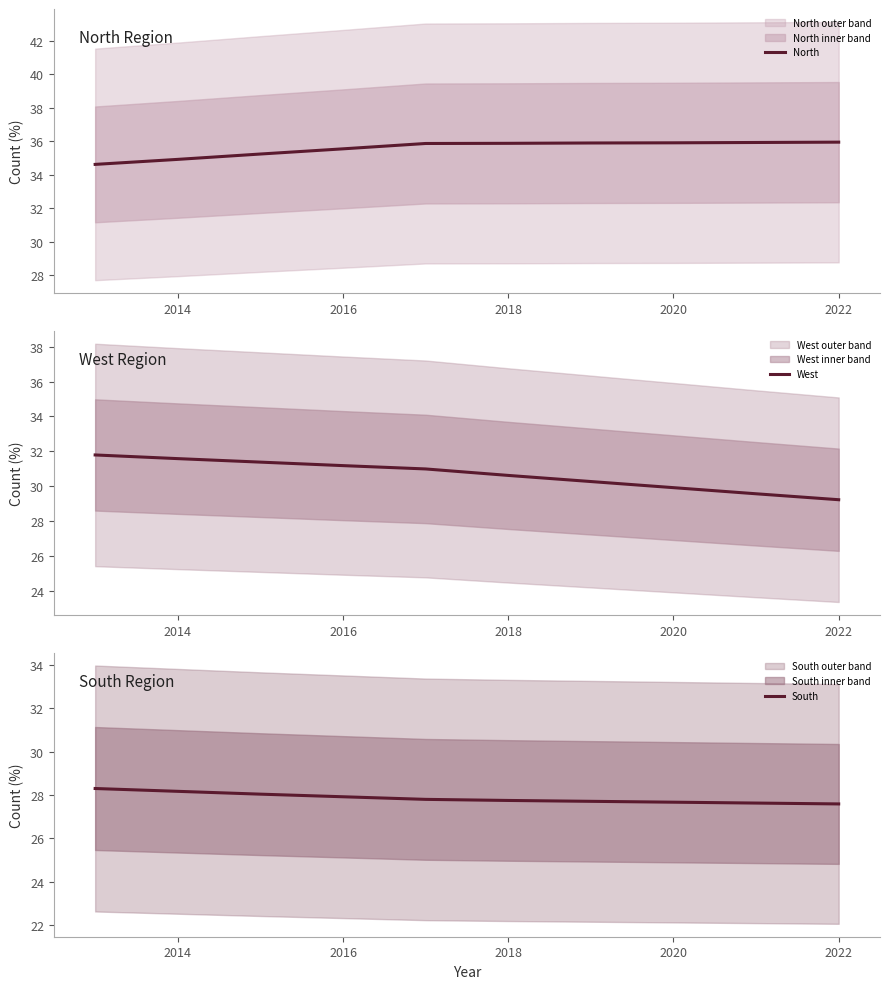

At which label does West reach its minimum?

2022